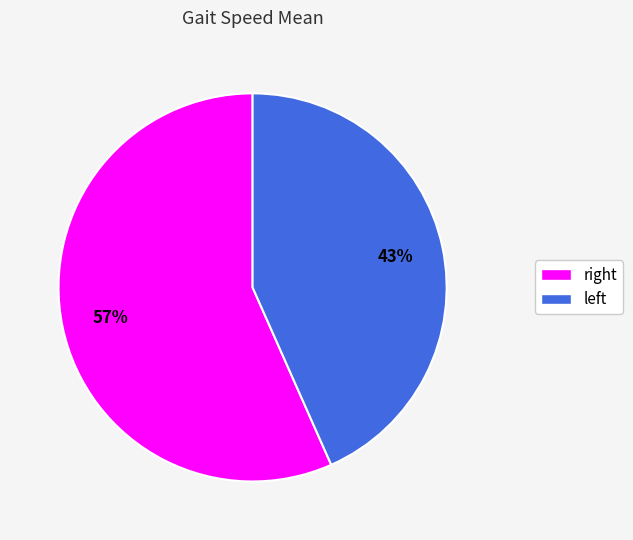

To the nearest percent, what is the average slice percentage?

50%